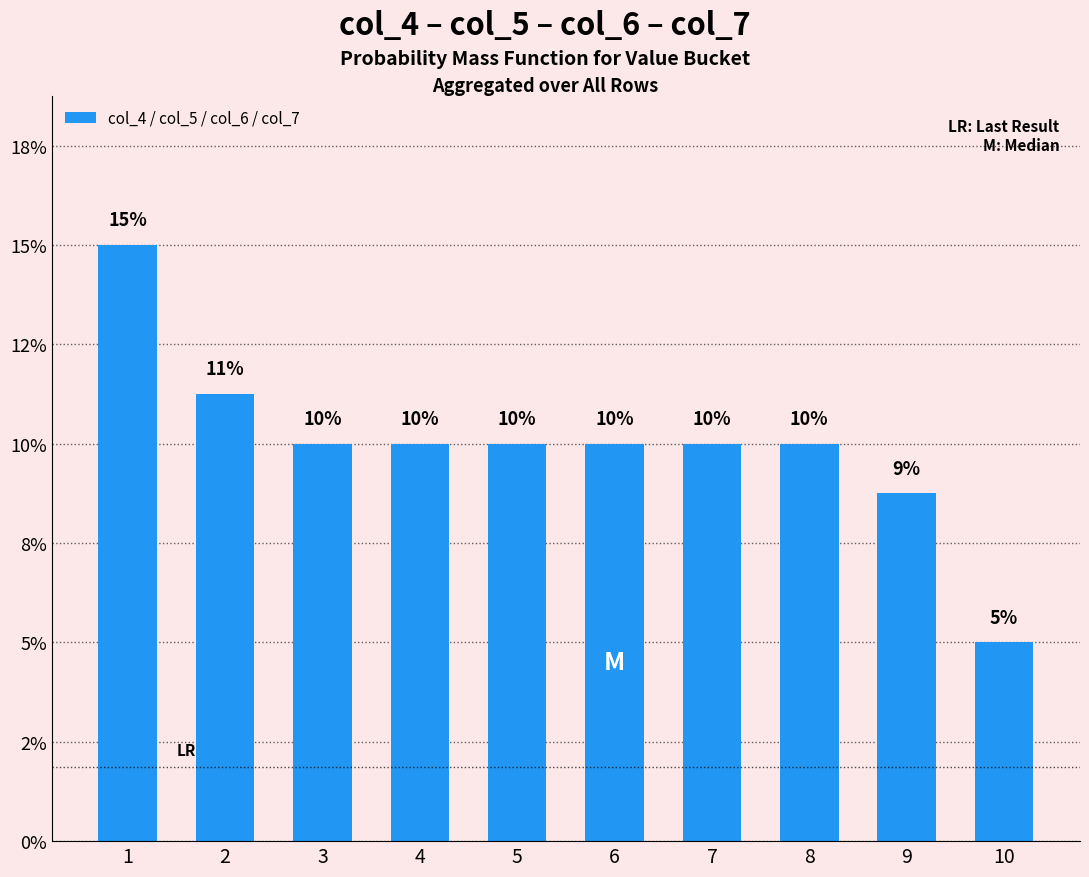

Where does the data first go above 10?

1